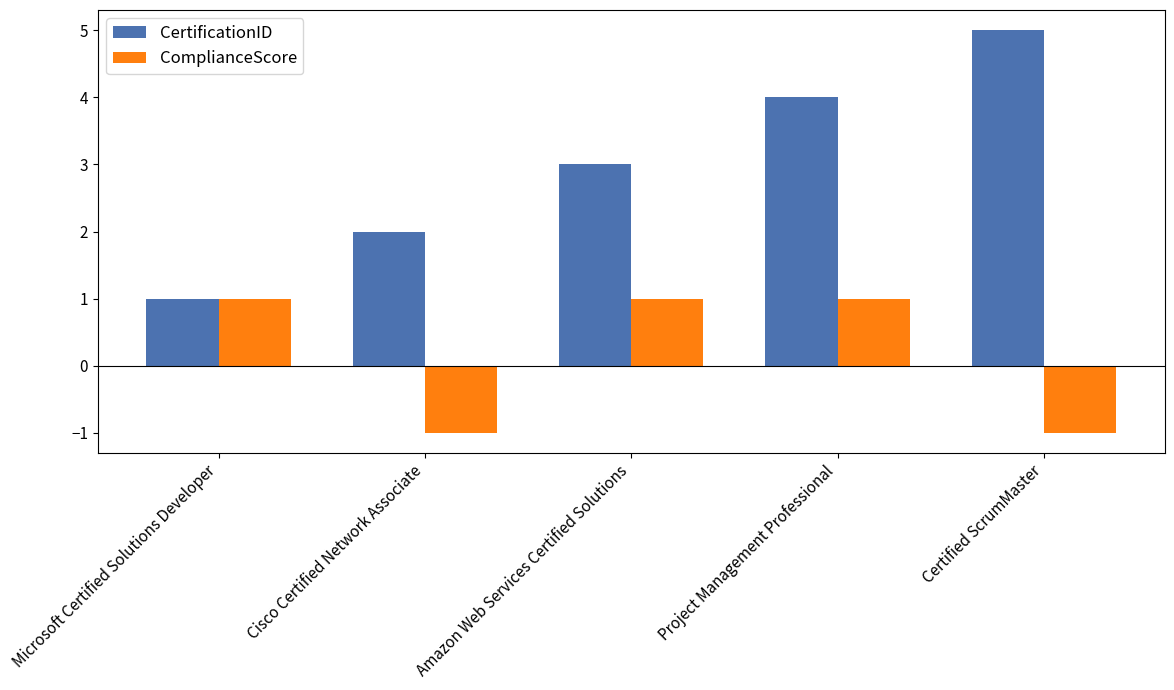

At which category is the sum across all series the highest?

Project Management Professional